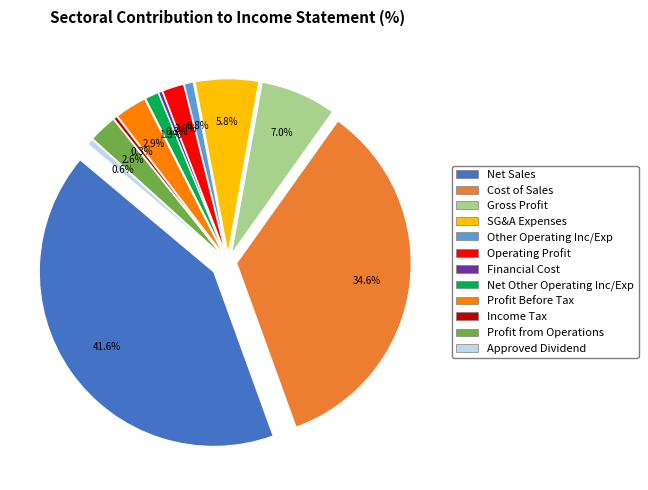

The operating_profit slice represents 2% of the pie. True or false?

True